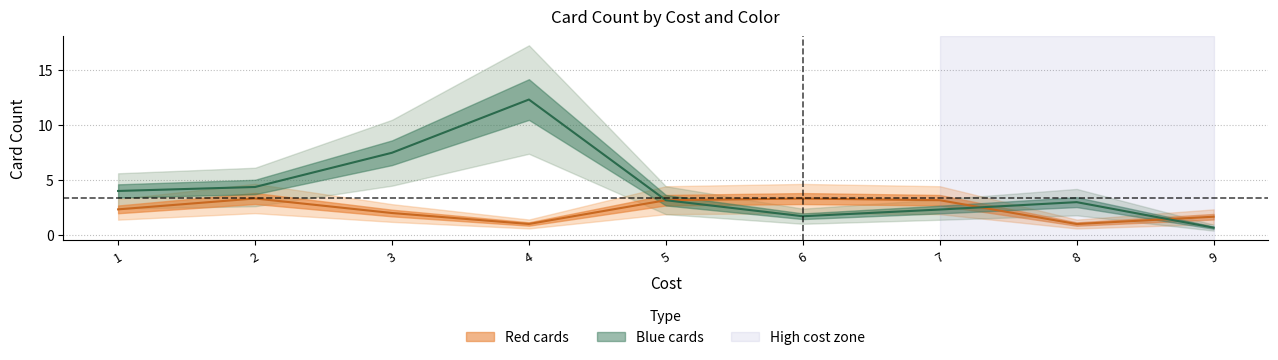

What is the sum of all red_count values?

21